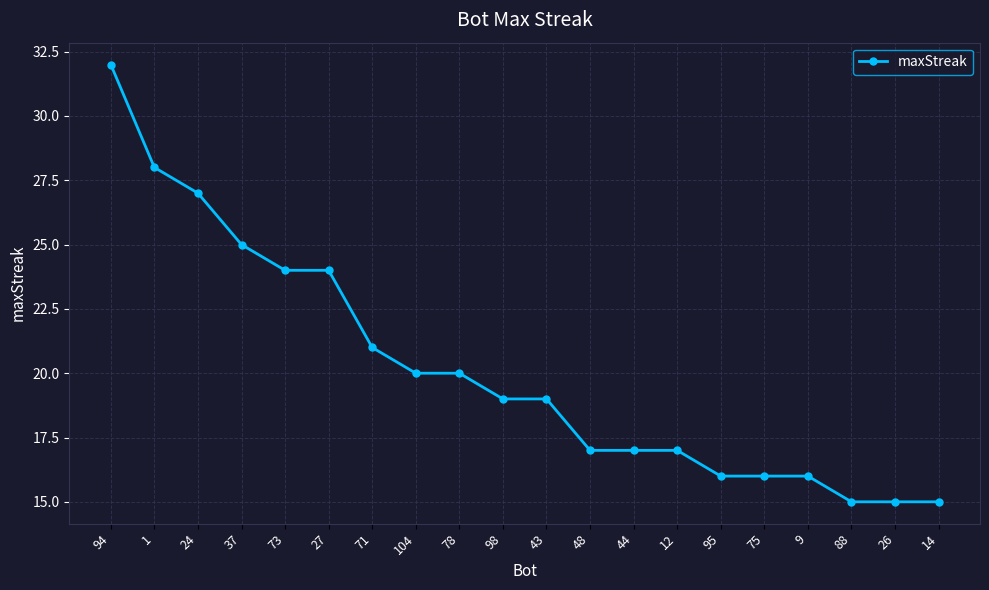

What is the sum of all values?

403